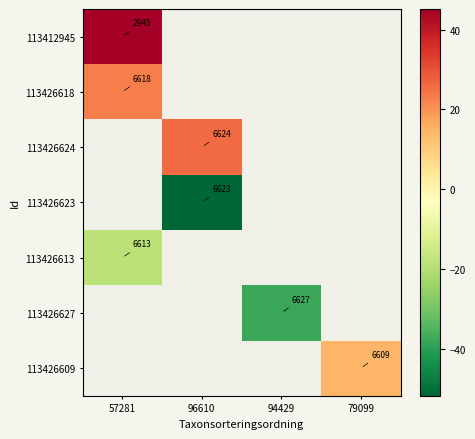

How many data points does each series have?

4